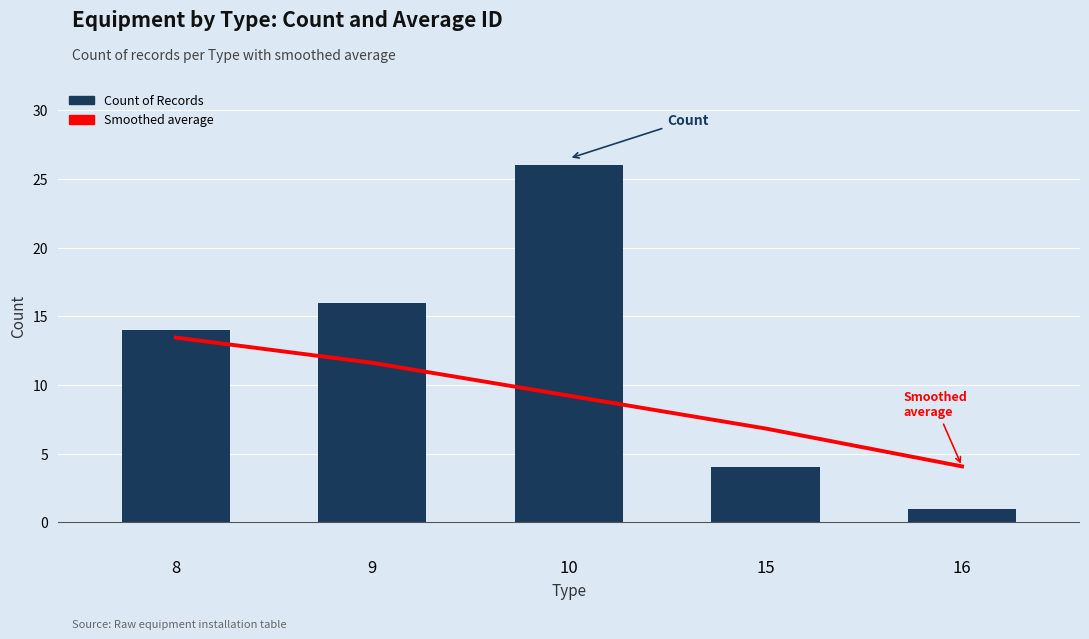

Which series has the largest total across all categories?

Count of Records